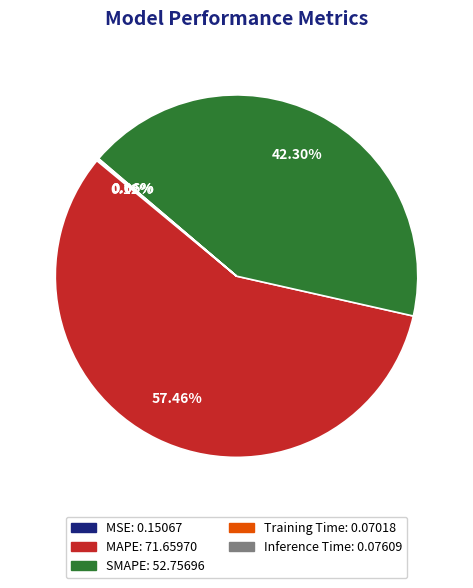

Is there any slice that represents more than half of the pie?

Yes